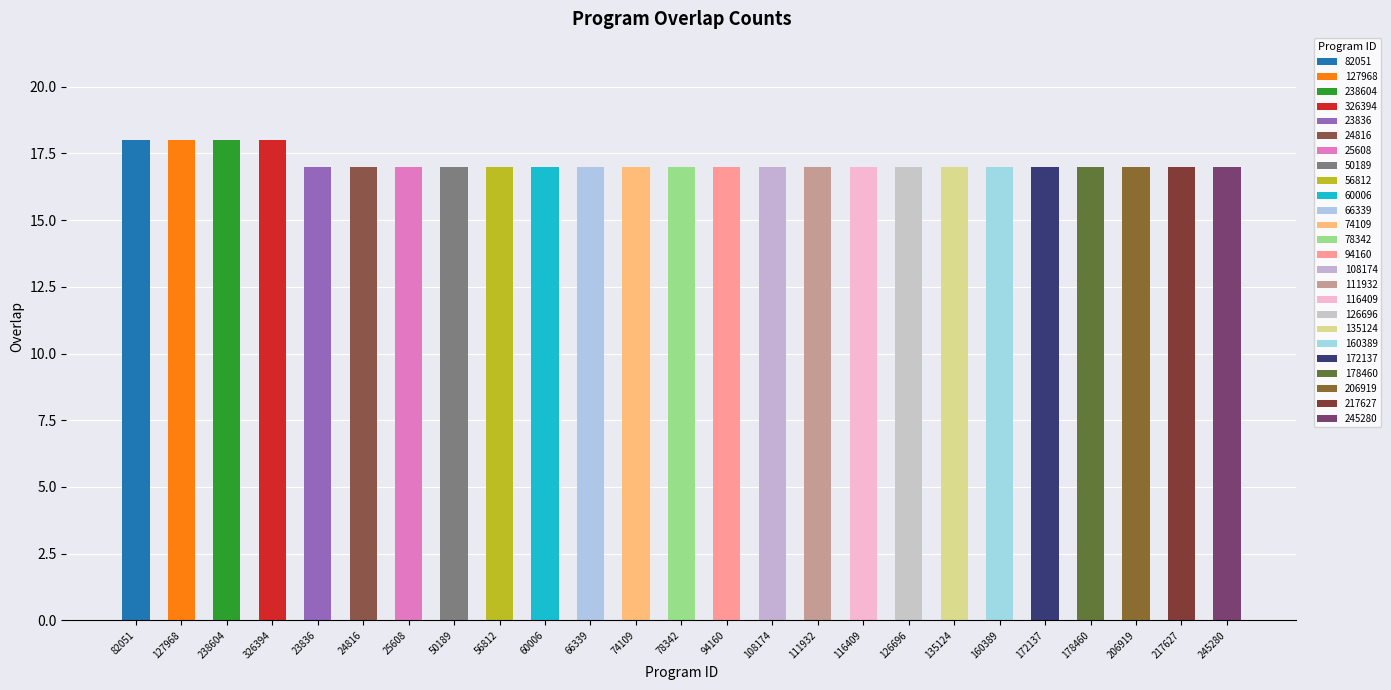

What is the label of the 13th bar from the left?

78342